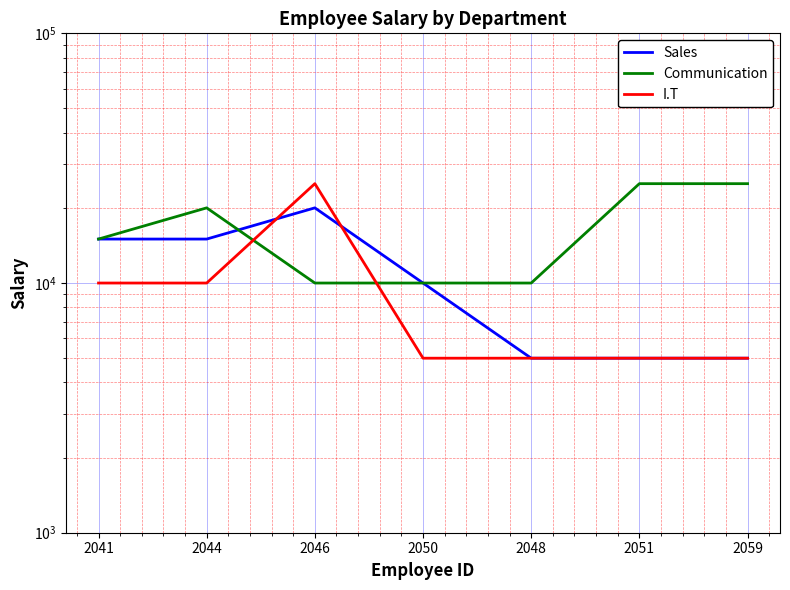

True or false: Communication has a value of 10000 at 2048.

True